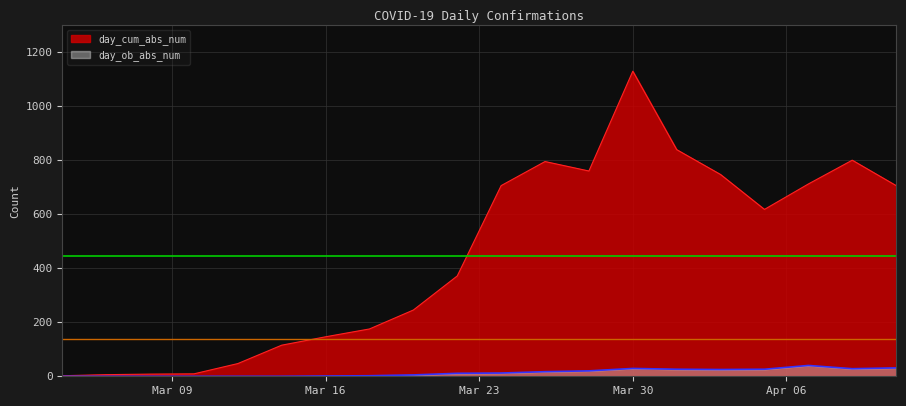

Where is day_ob_abs_num nearest to the value 20?

2020-03-28